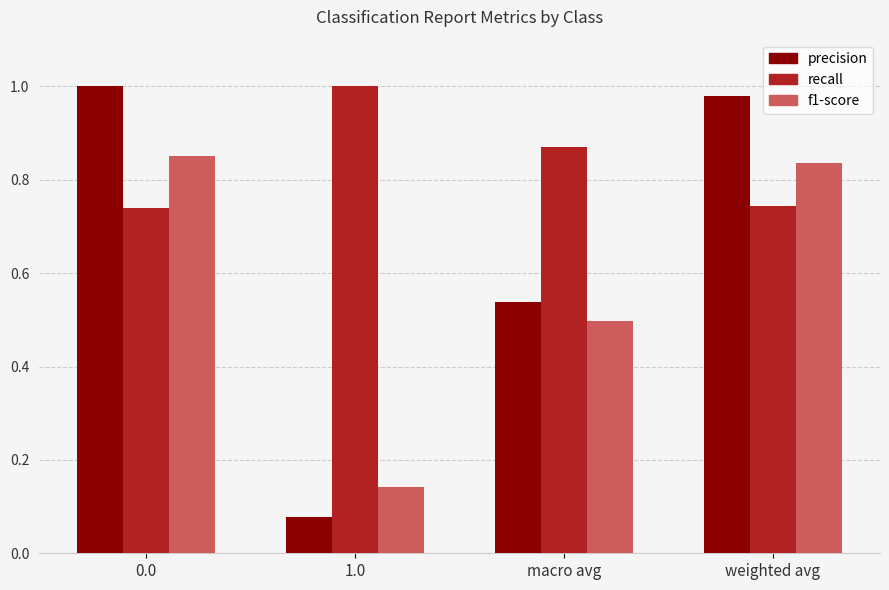

At weighted avg, list the series in order from smallest to largest.

recall, f1-score, precision